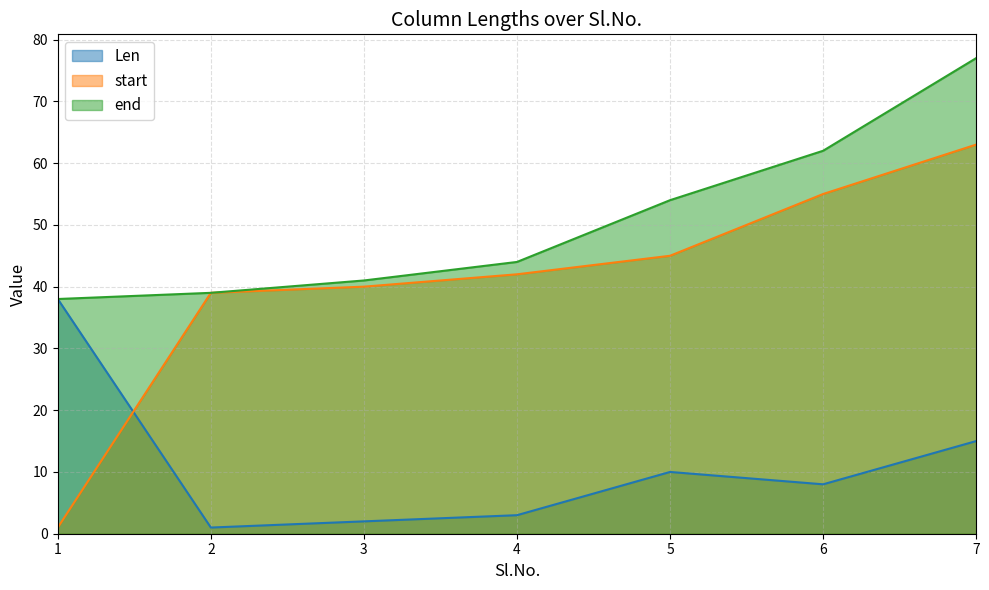

Which series has the widest spread of values?

start